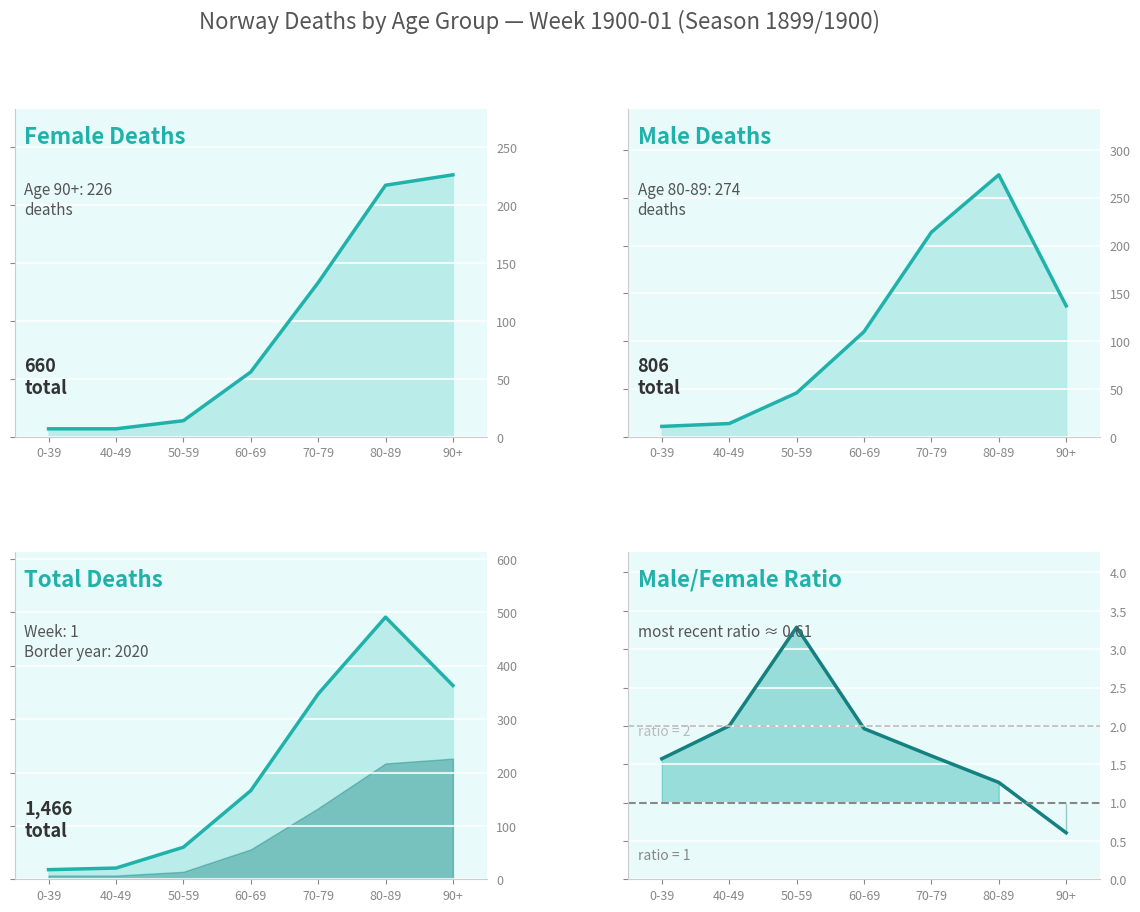

At which label is female closest to 116?

70-79